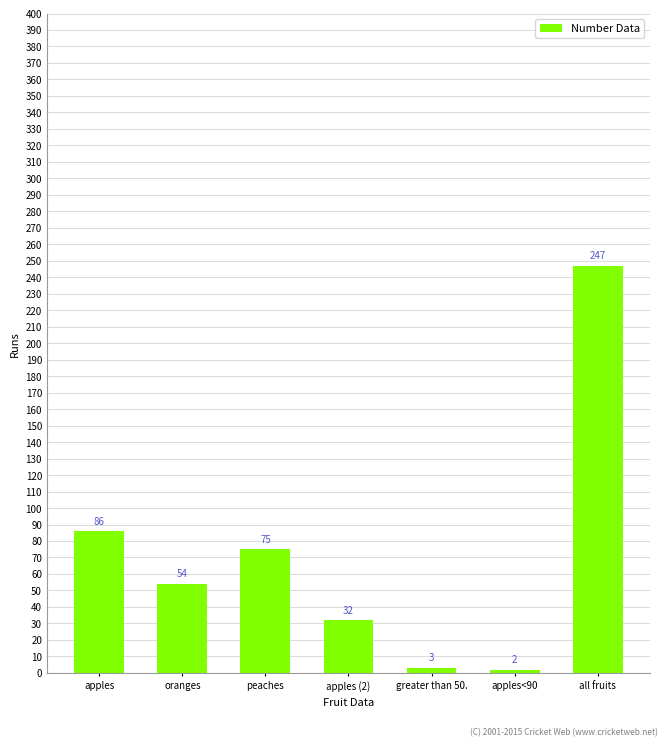

What is the sum of the values at apples (2) and oranges?

86